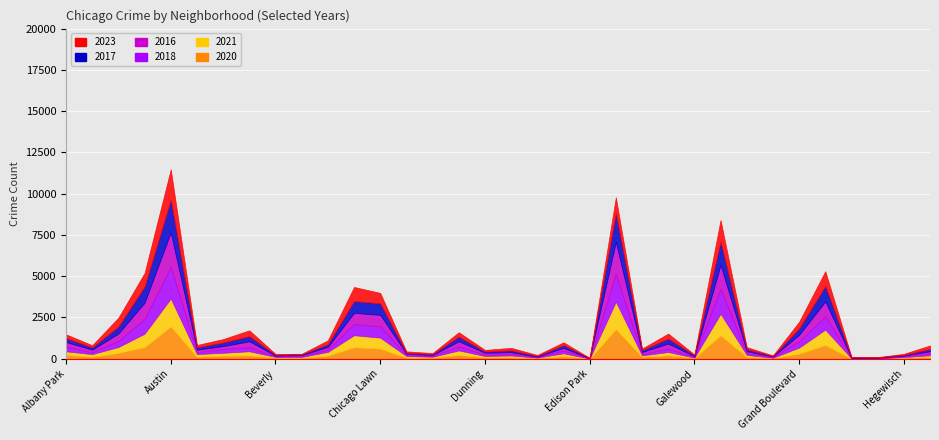

At how many categories does at least one series exceed 1356?

3